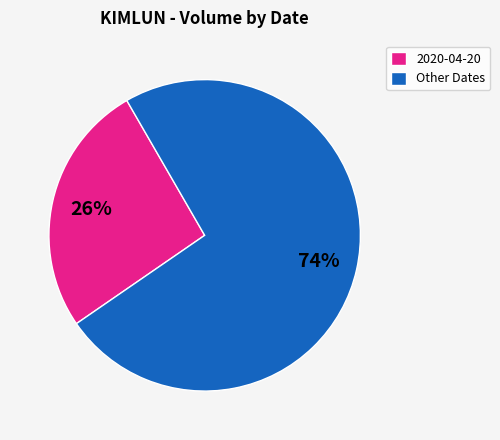

Is there any slice that represents more than half of the pie?

Yes